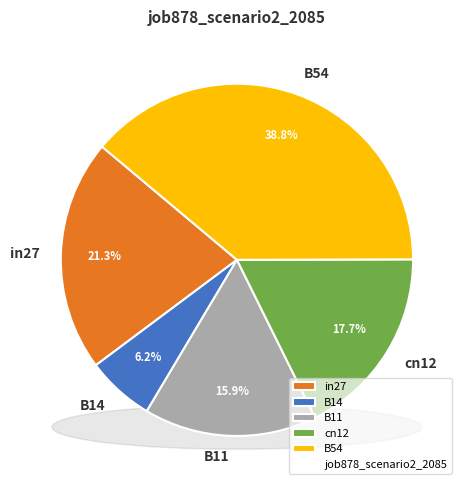

What is the total percentage of B54 and B14?

45.1%